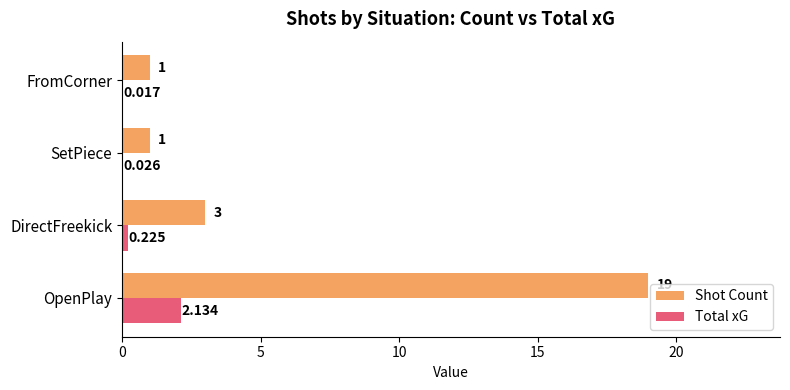

At which category does the chart reach its peak across all series?

OpenPlay